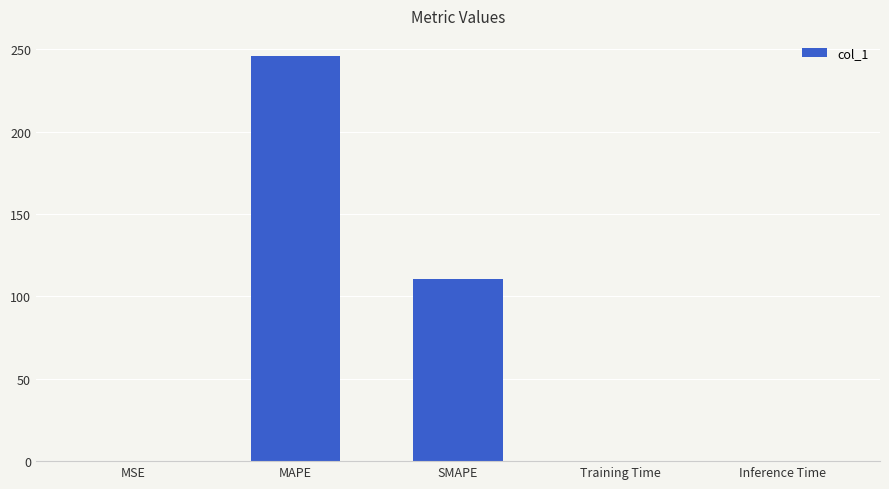

Where is the data nearest to the value 122?

SMAPE